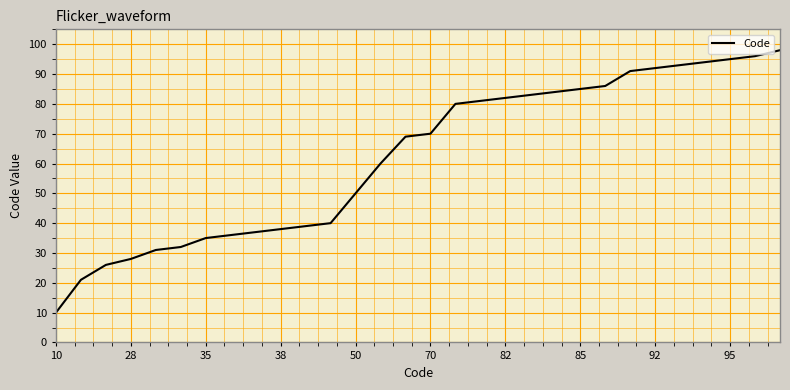

What is the difference between the maximum and minimum values?

88